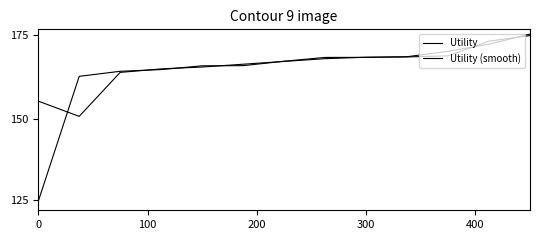

At how many categories does at least one series exceed 0?

13